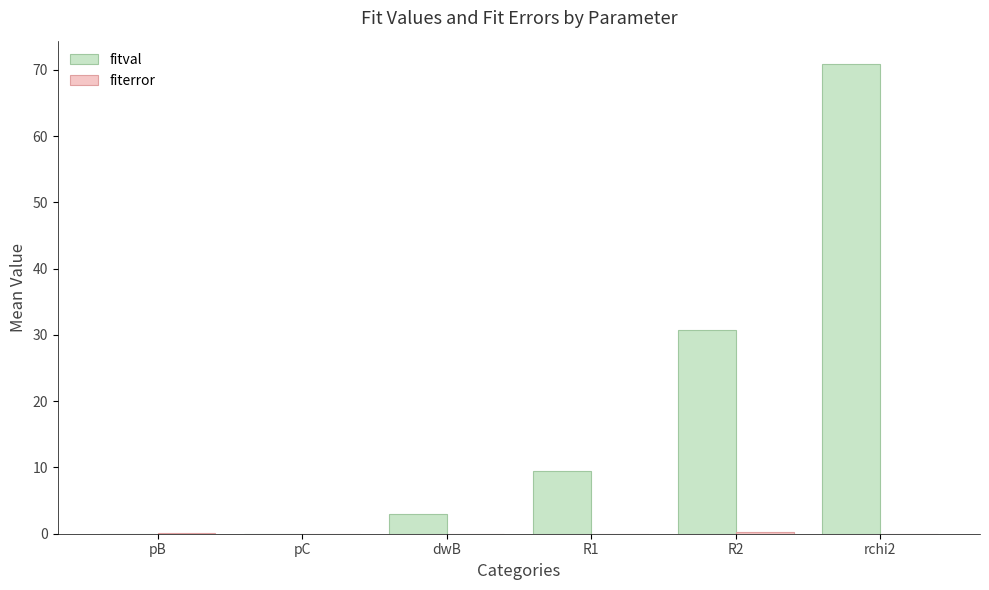

What is the sum of all fitval values?

114.0